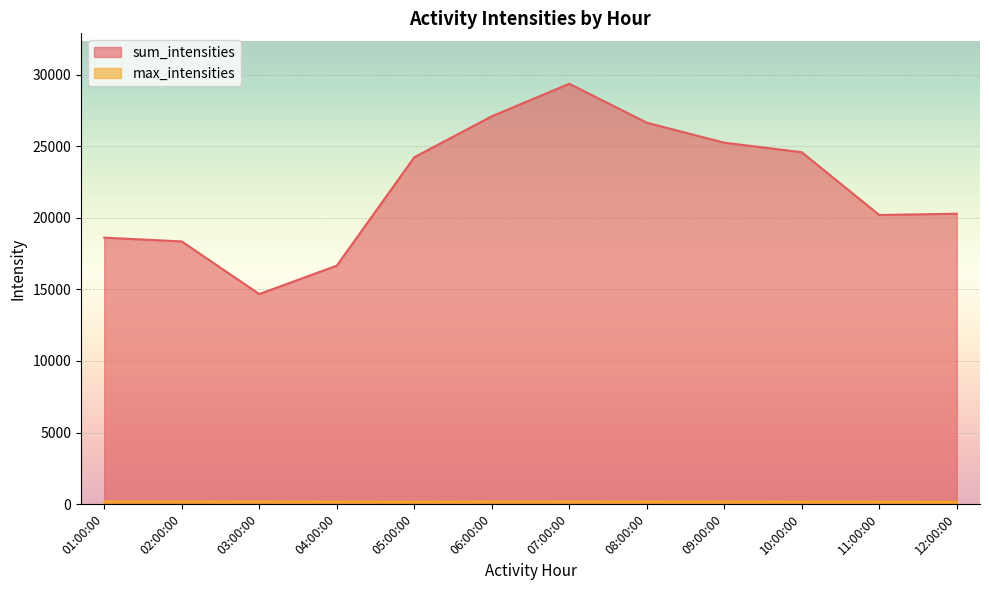

How many lines are shown in the chart?

2